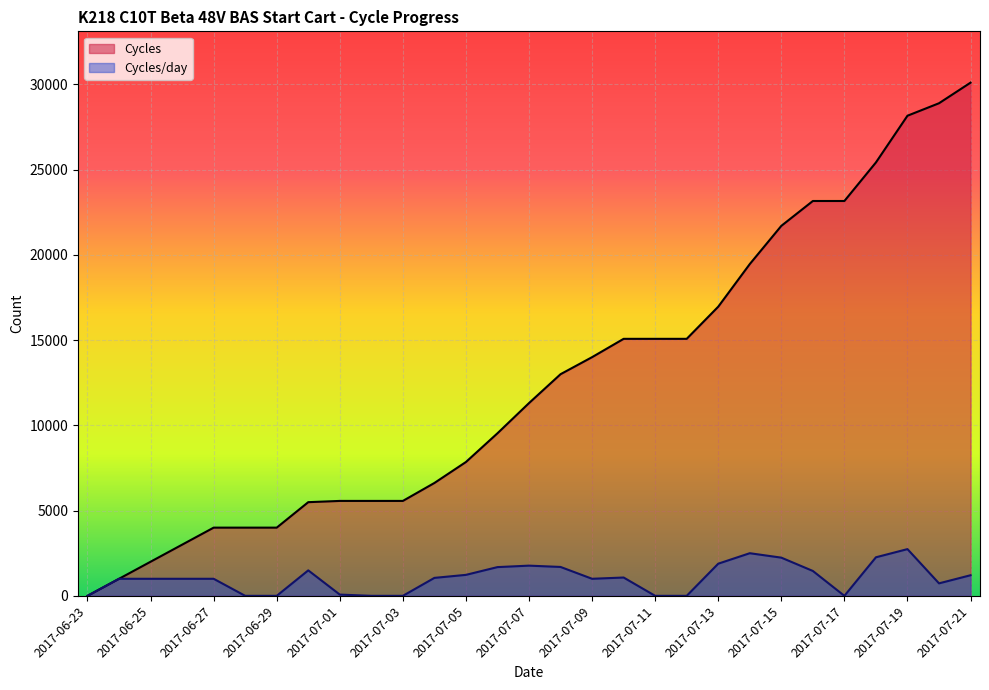

At which category does Cycles/day reach its first local peak?

2017-06-30